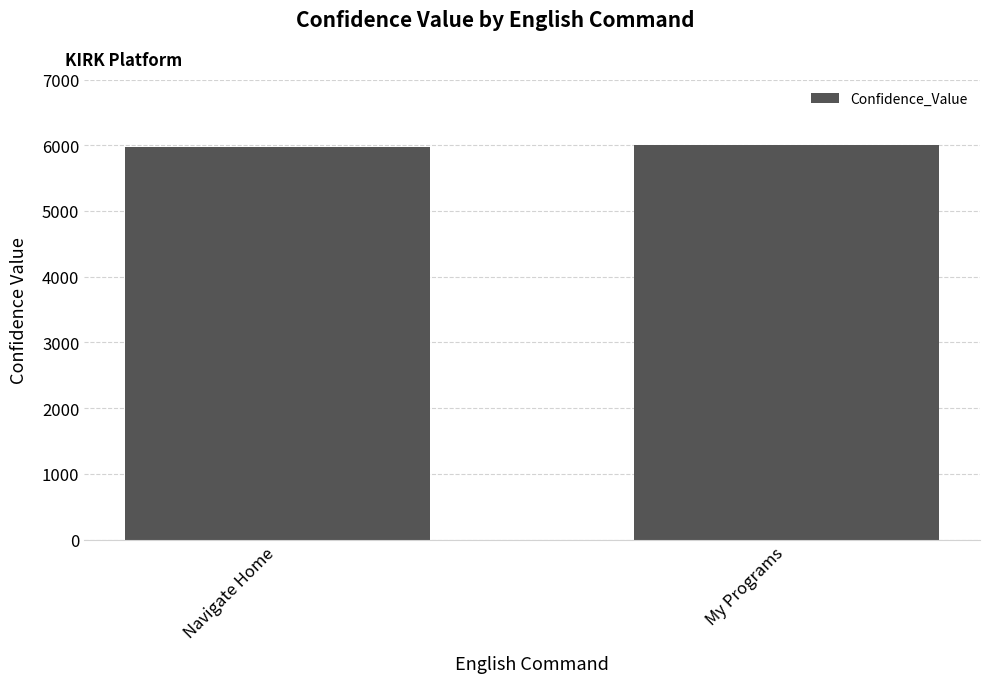

What is the smallest value displayed?

5969